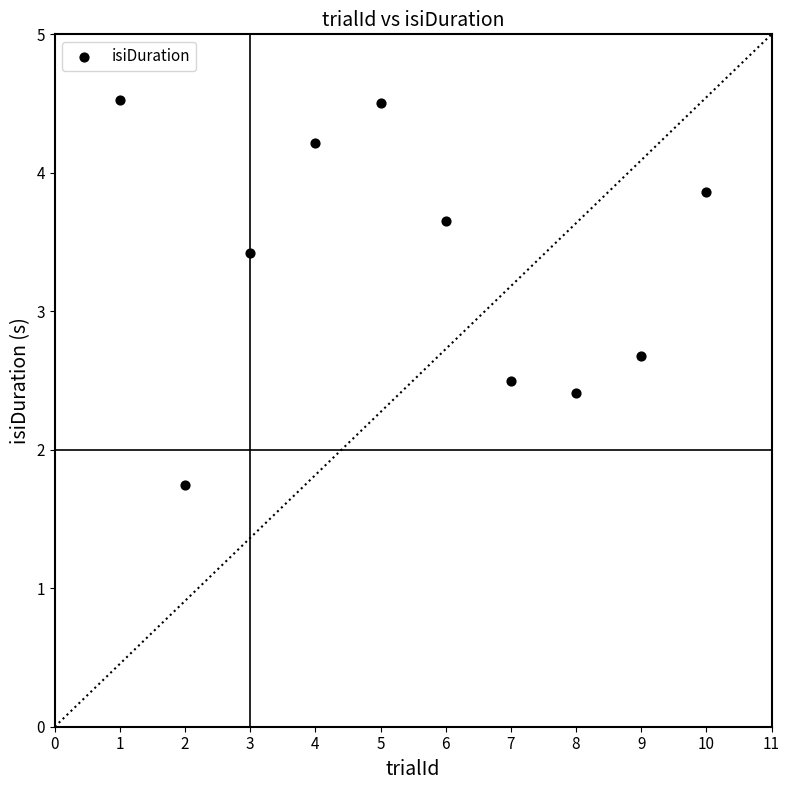

What is the range of X values (max minus min)?

9.0